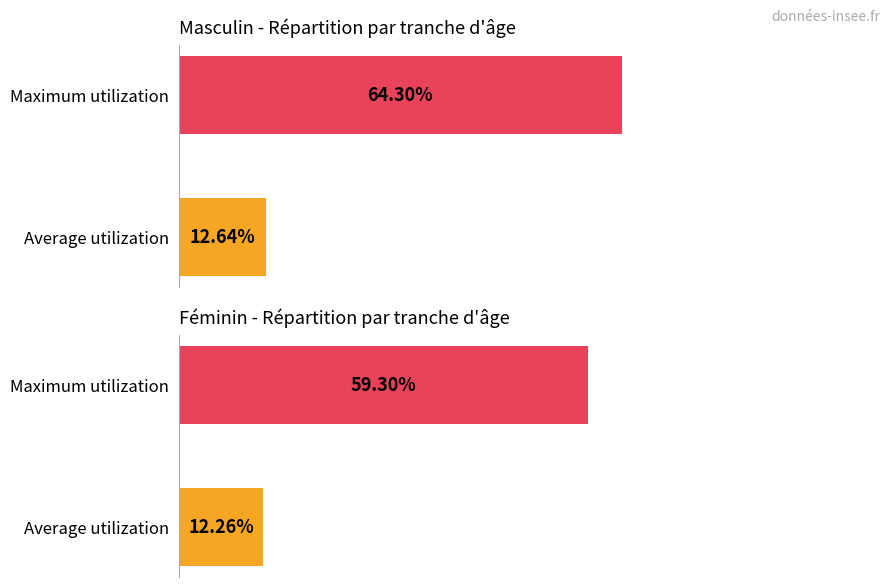

Is it true that Ensemble equals 5.1 at 35-39 ans?

False